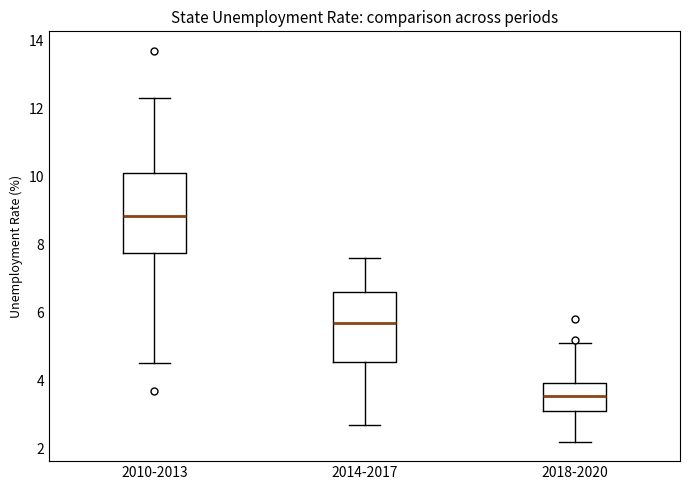

Which box is the tallest, from its lower edge to its upper edge?

2010-2013